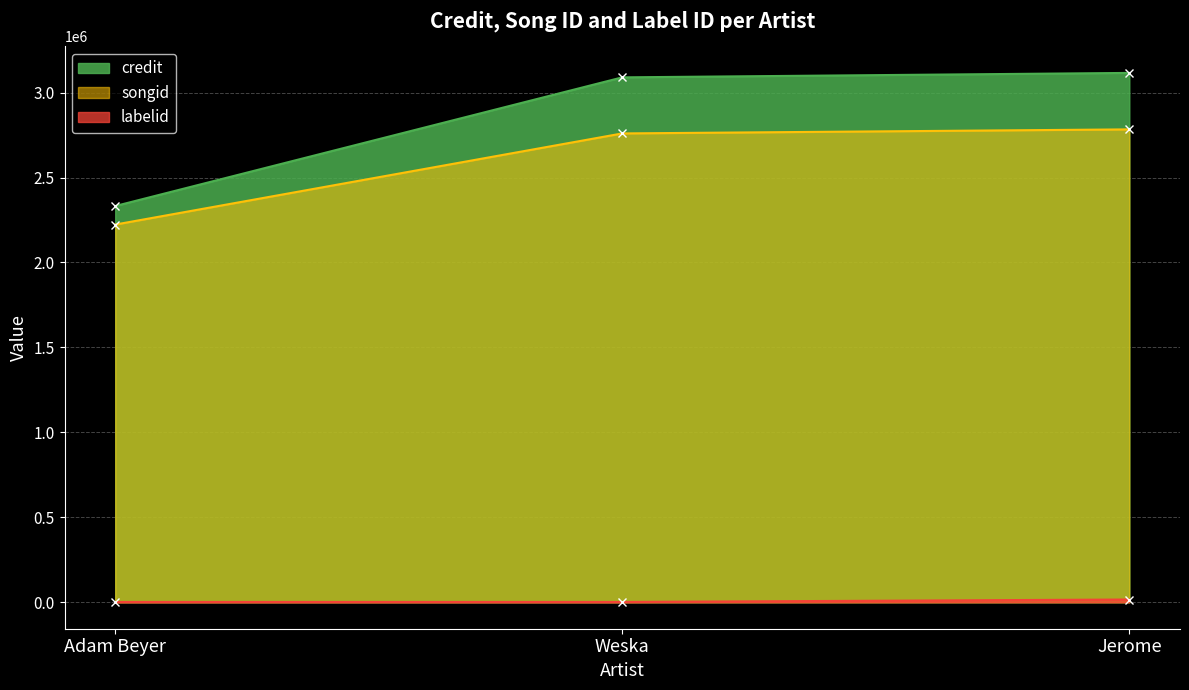

What are all the series names shown in the legend?

credit, songid, labelid